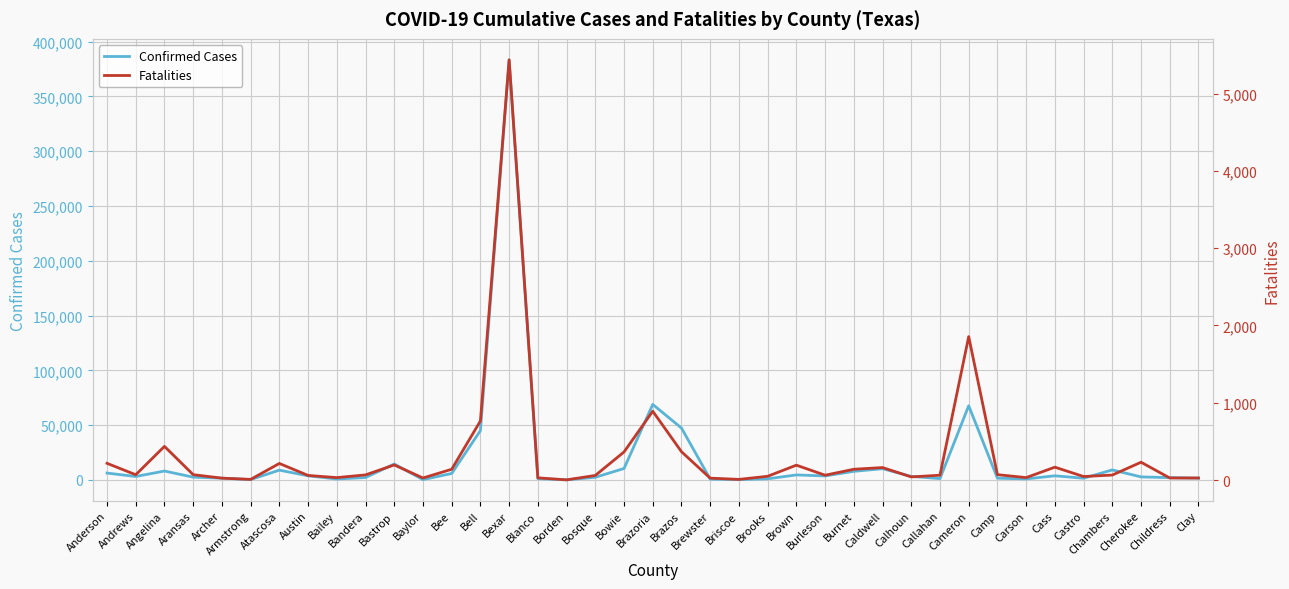

How many lines are shown in the chart?

2